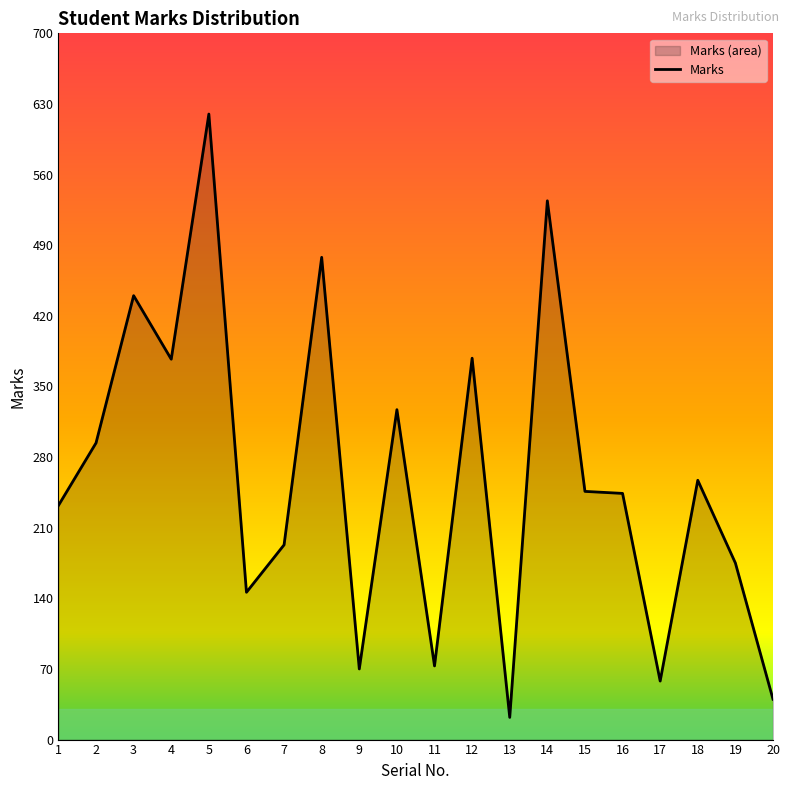

Reading right to left, list all the values displayed in this chart.

40	175	257	58	244	246	534	22	378	73	327	70	478	193	146	620	377	440	294	232